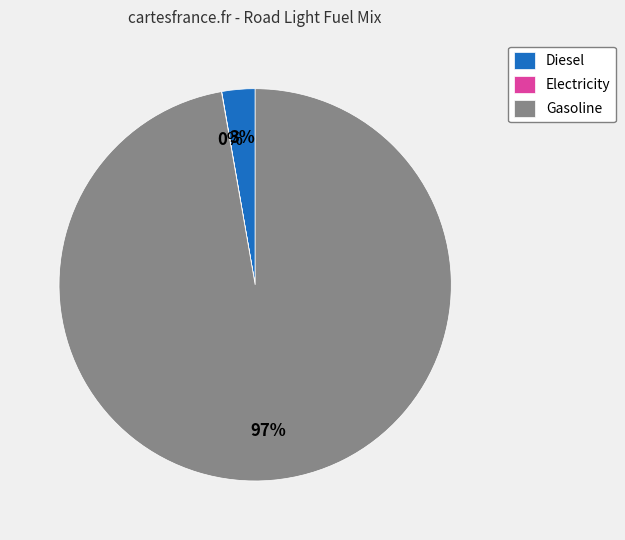

To the nearest percent, what is the average slice percentage?

33%